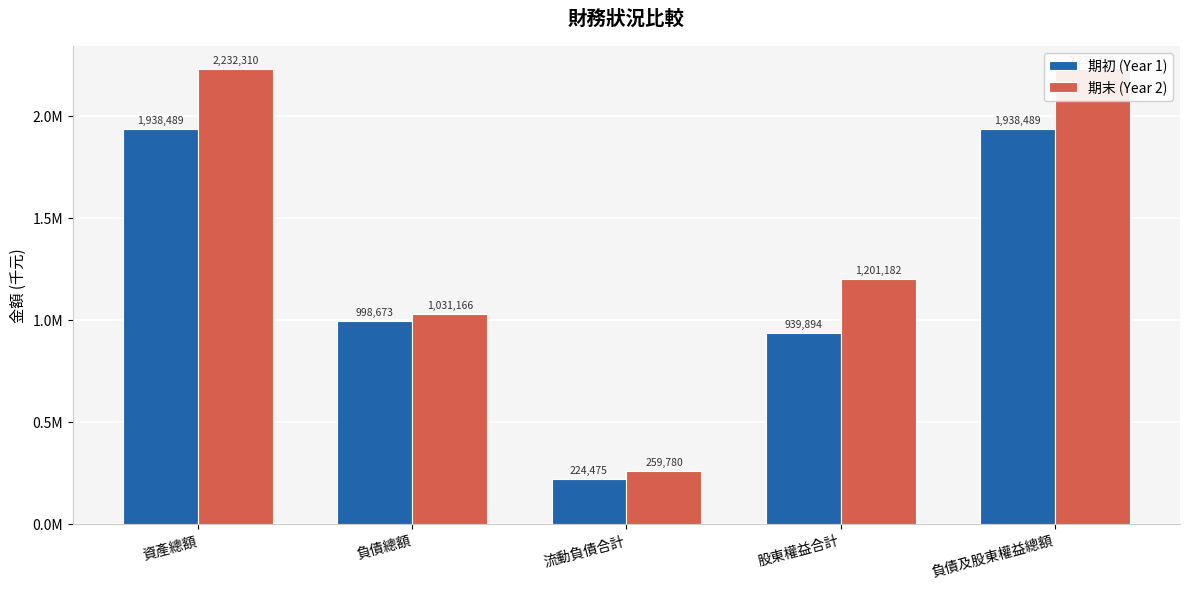

What is the average value of the 期初 (Year 1) series?

1208004